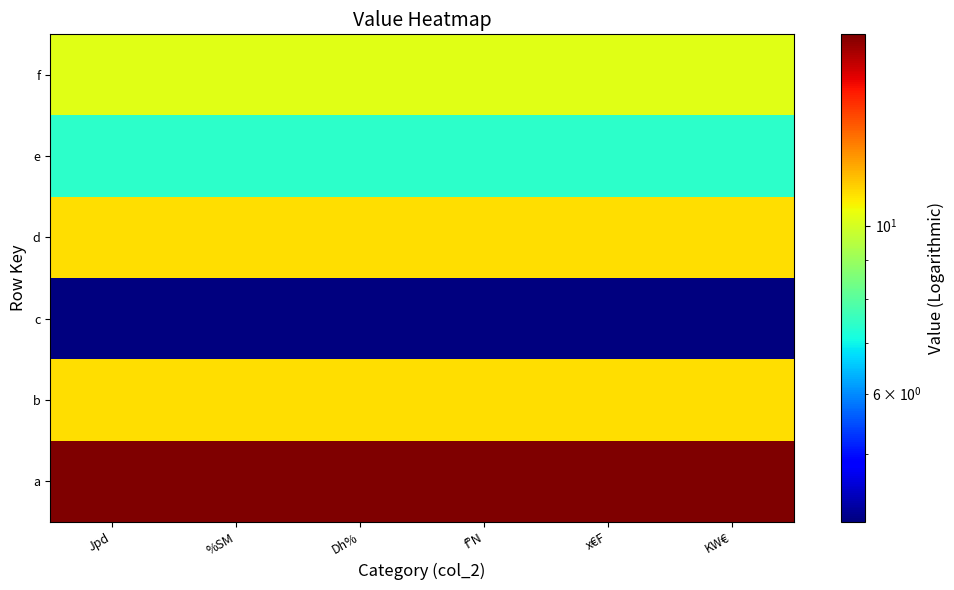

How many distinct data groups are displayed?

6